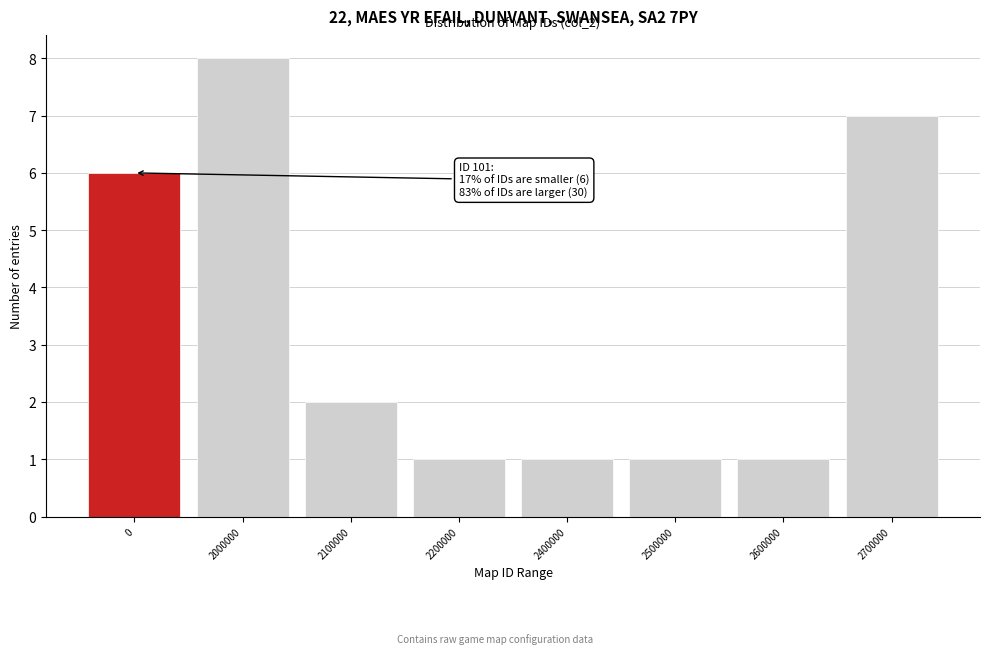

Reading left to right, list all the values displayed in this chart.

6	8	2	1	1	1	1	7